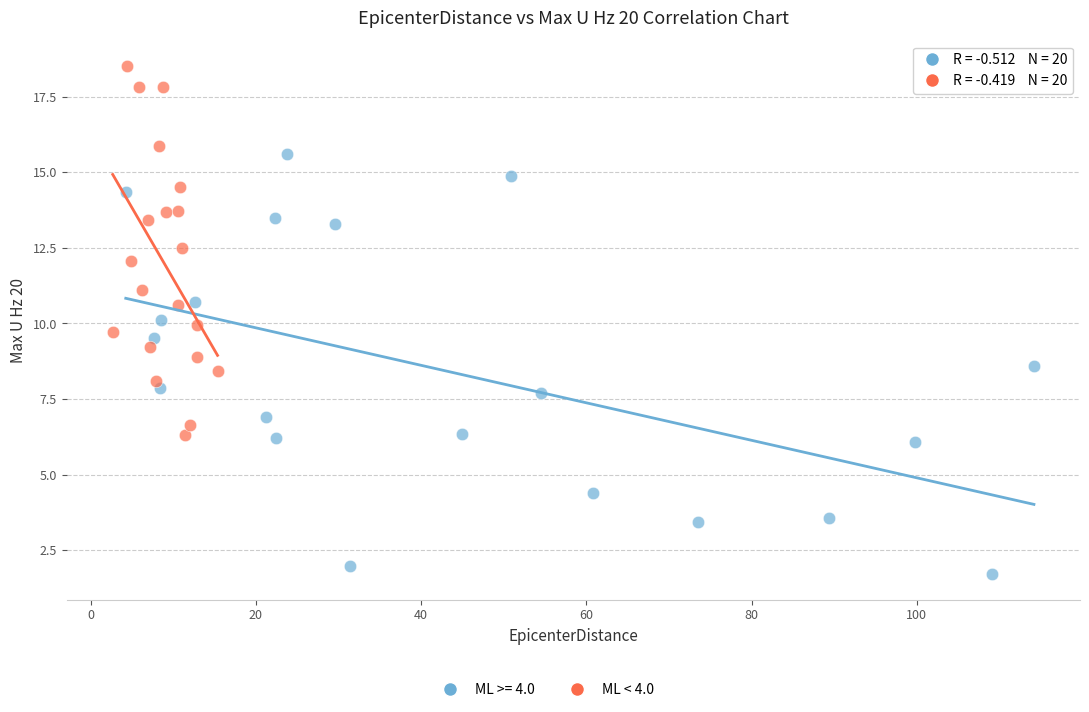

Which series contains the lowest Y value?

ML >= 4.0